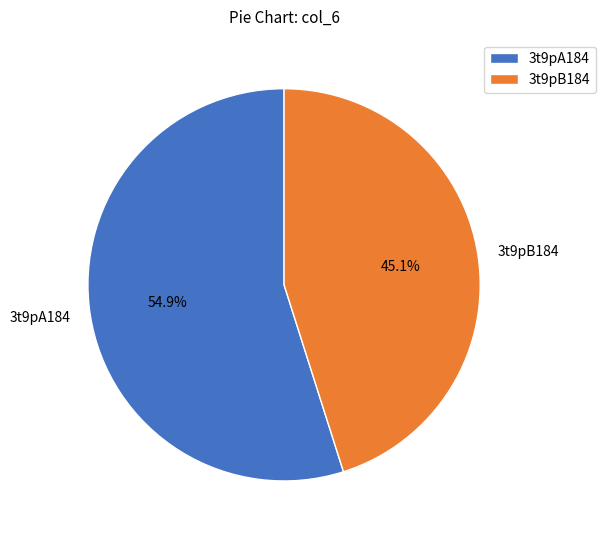

To the nearest percent, what portion does 3t9pA184 represent?

55%